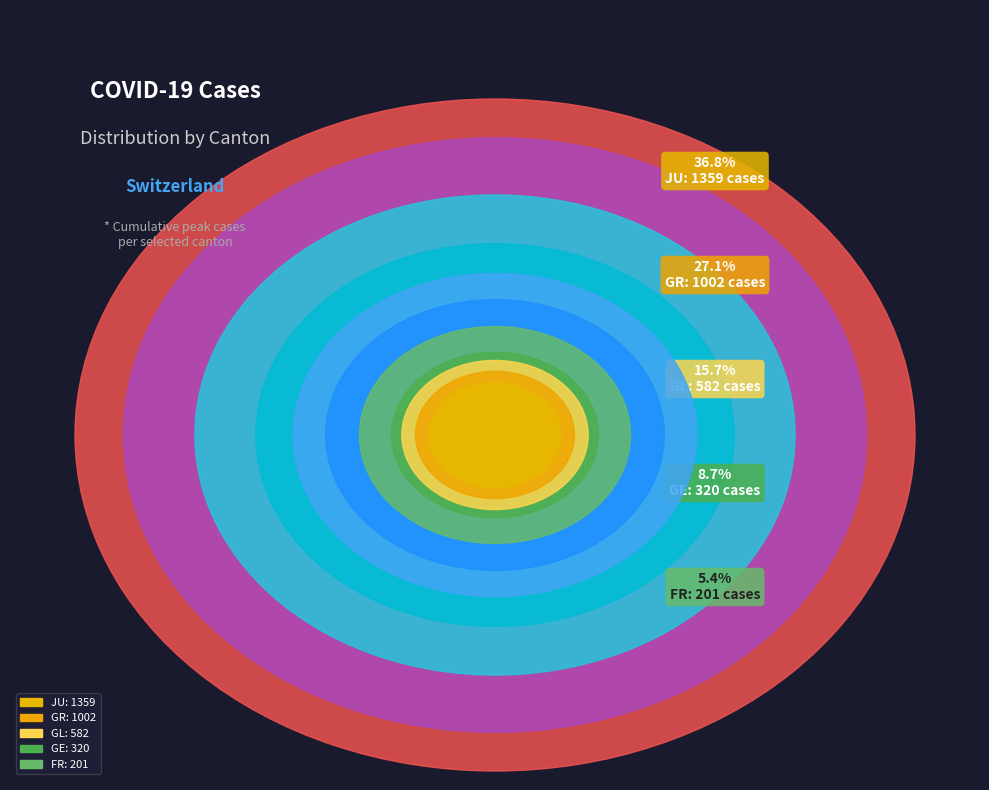

How many slices are in this pie chart?

11